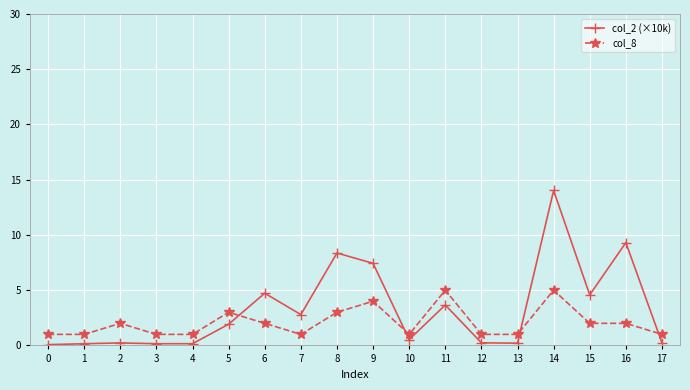

How many values in the col_8 series are below 2?

9